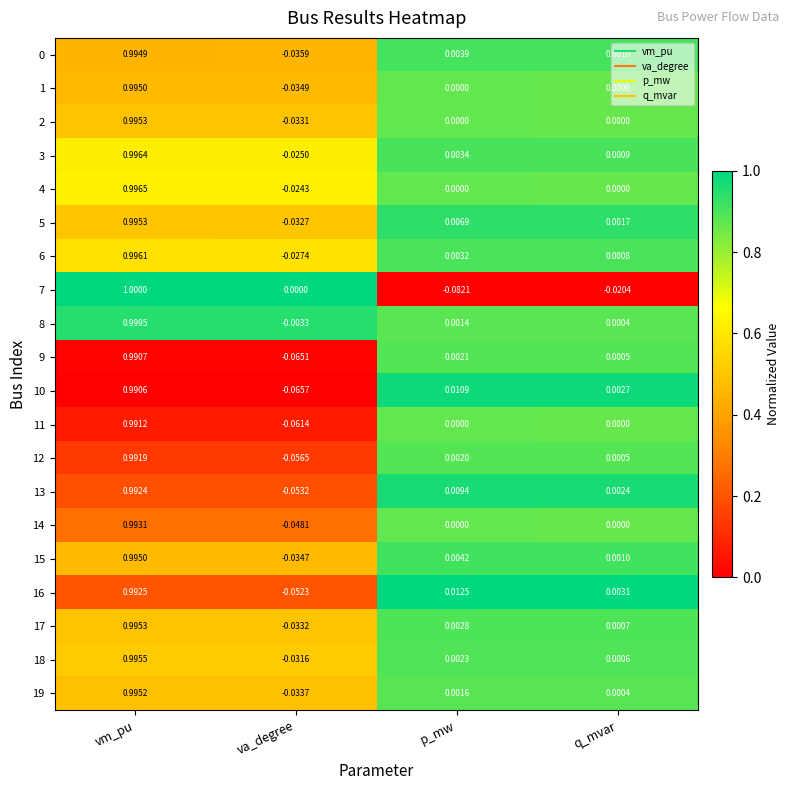

Which category has the highest value across all series?

vm_pu